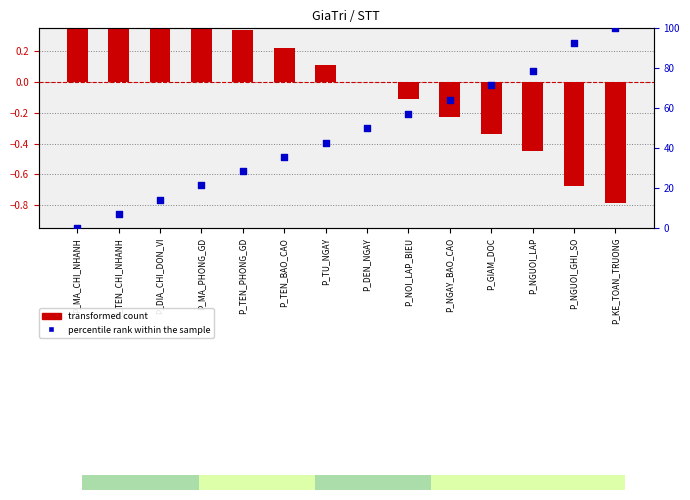

Which series reaches the minimum Y coordinate?

transformed count